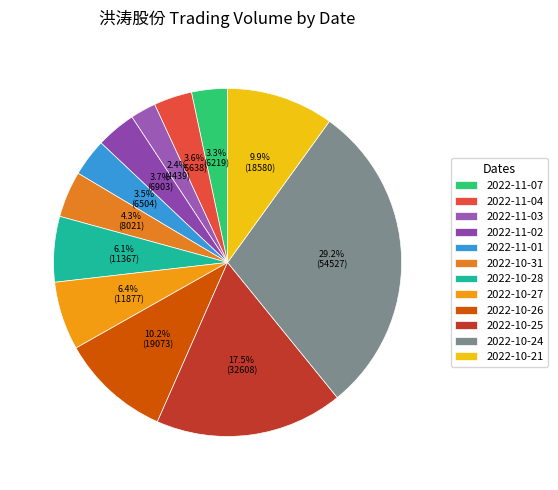

Which slice is the largest?

2022-10-24